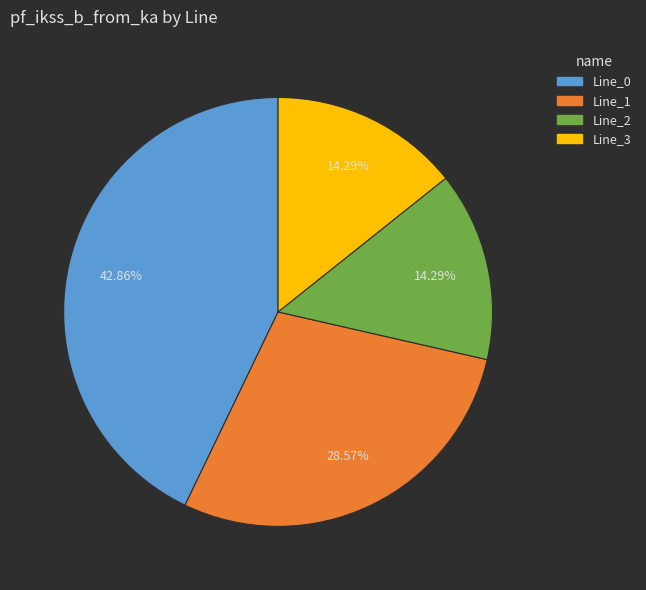

Which slice is the largest?

Line_0